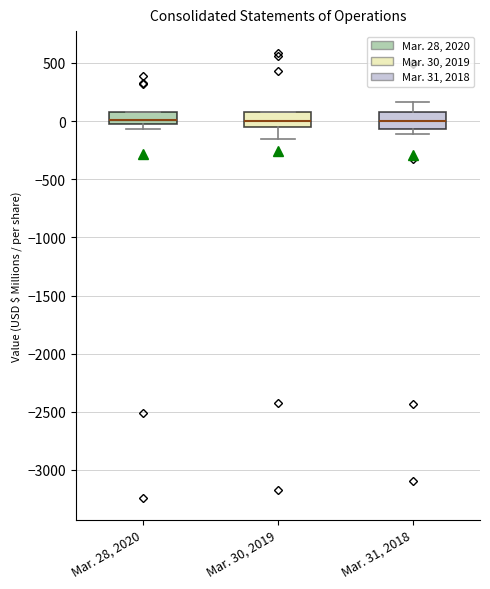

Where does the lower whisker of the box for Mar. 30, 2019 end on the y-axis? The values are not printed on the chart, so give them approximately, as read against the axis.

-150